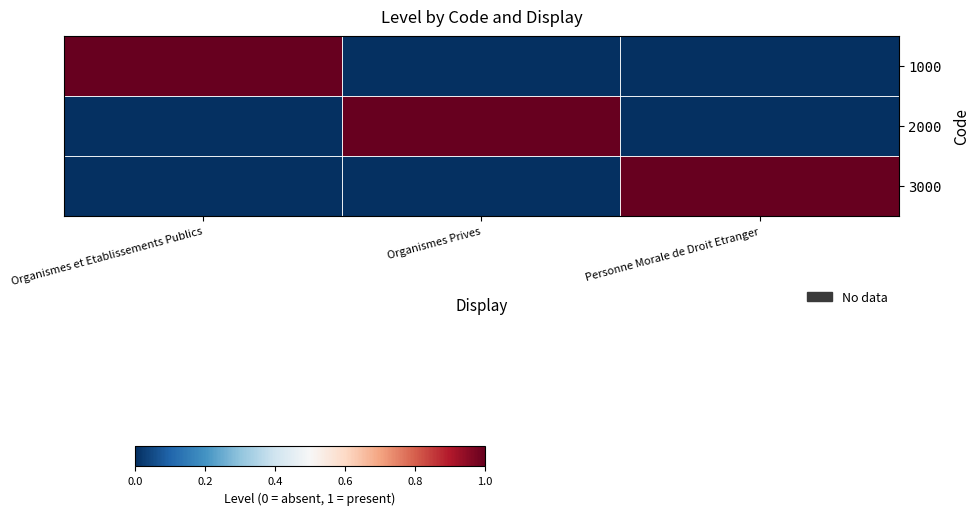

Which has a higher value, Organismes et Etablissements Publics or Personne Morale de Droit Etranger?

Organismes et Etablissements Publics